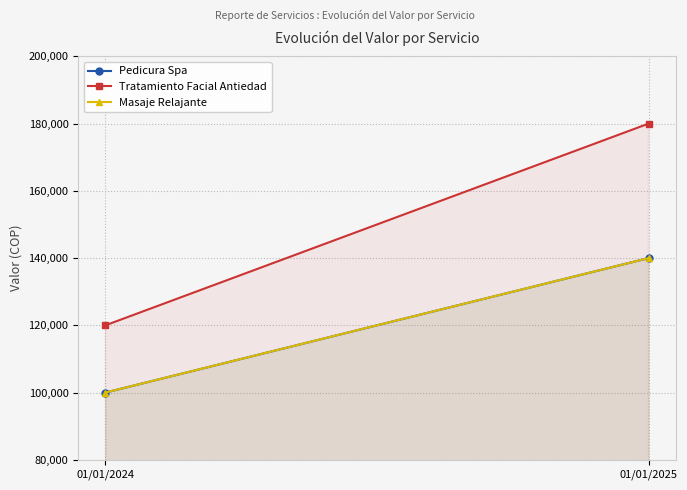

How many data points in Pedicura Spa are less than 140000?

1